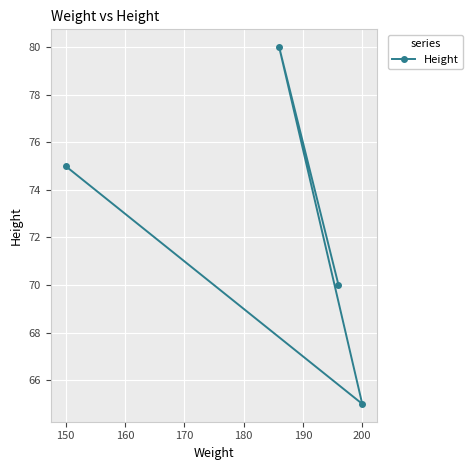

Is it true that the value at 200 is 65?

True